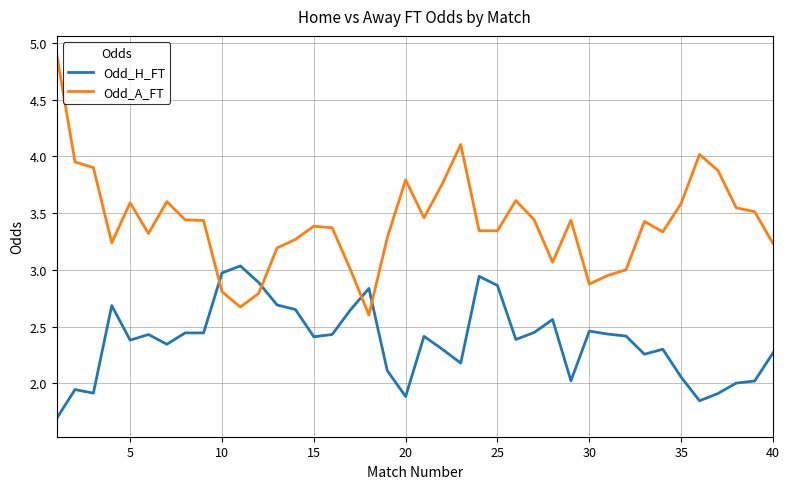

List the series in order of their overall mean, lowest first.

Odd_H_FT, Odd_A_FT